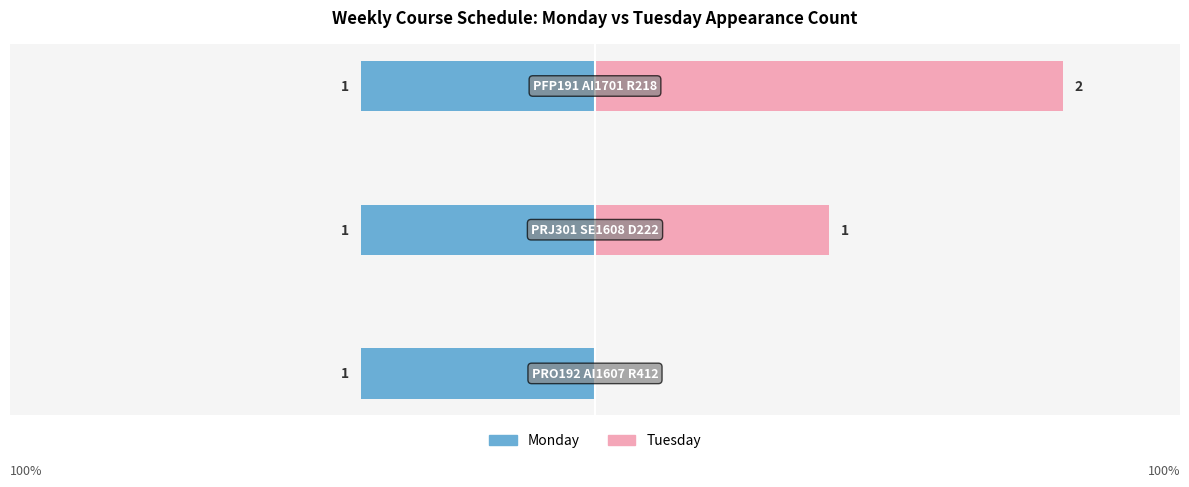

True or false: Tuesday has a value of 0.0 at 0.

True